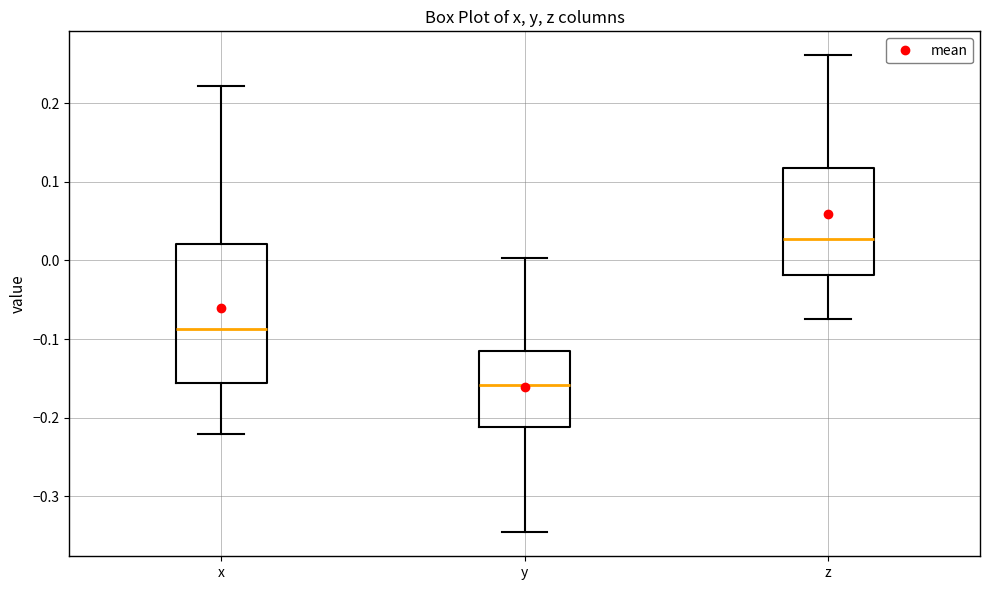

Which box has the highest median line?

z